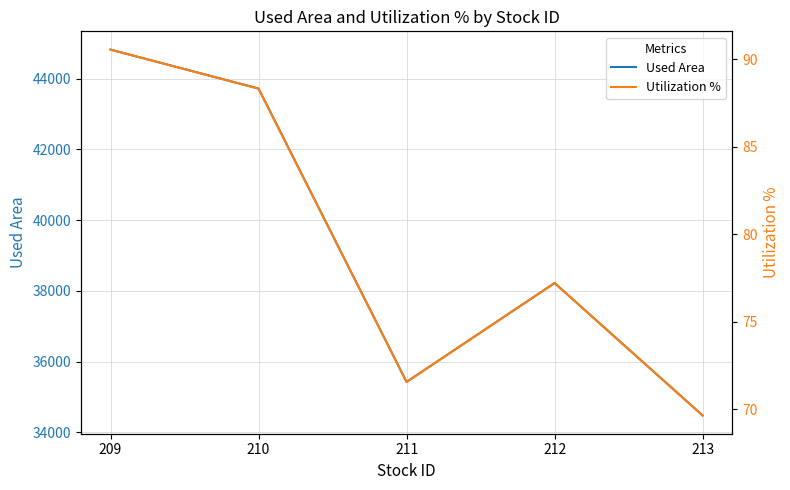

True or false: Utilization % and Used Area cross at least once.

False